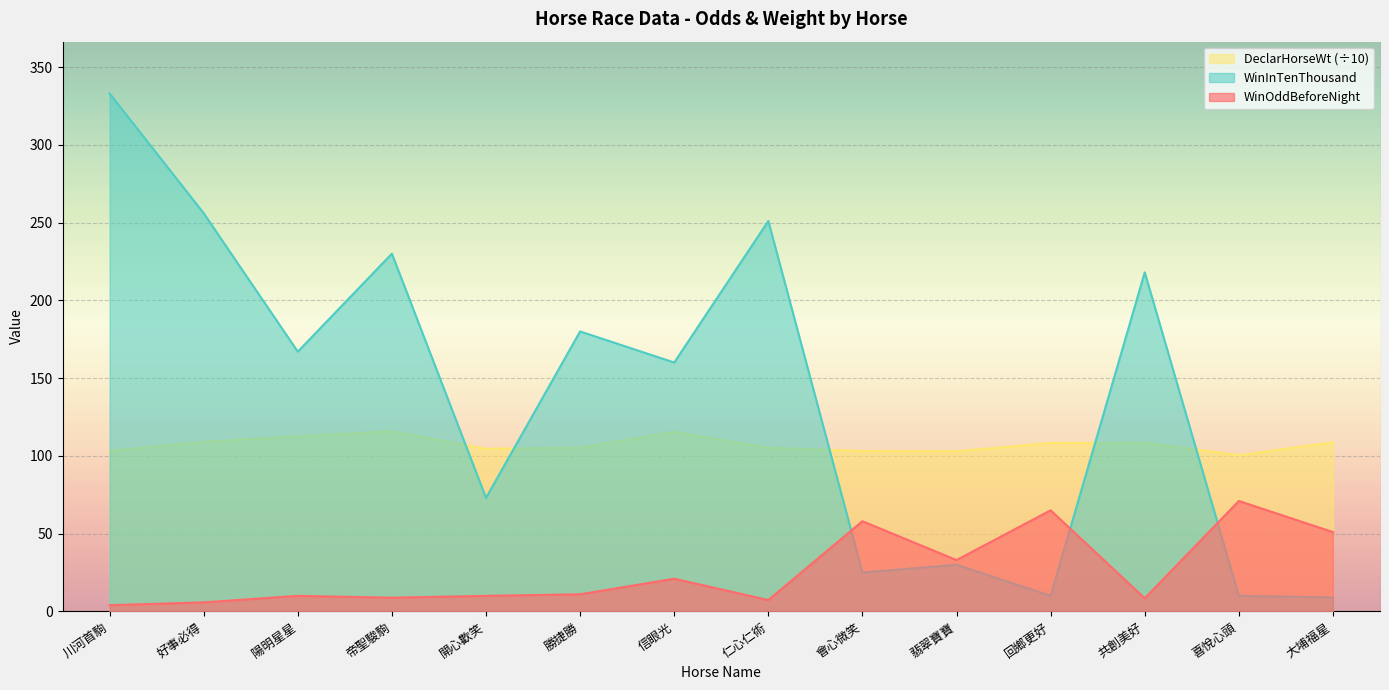

What is the spread (max minus min) of values at 大埔福星?

99.7